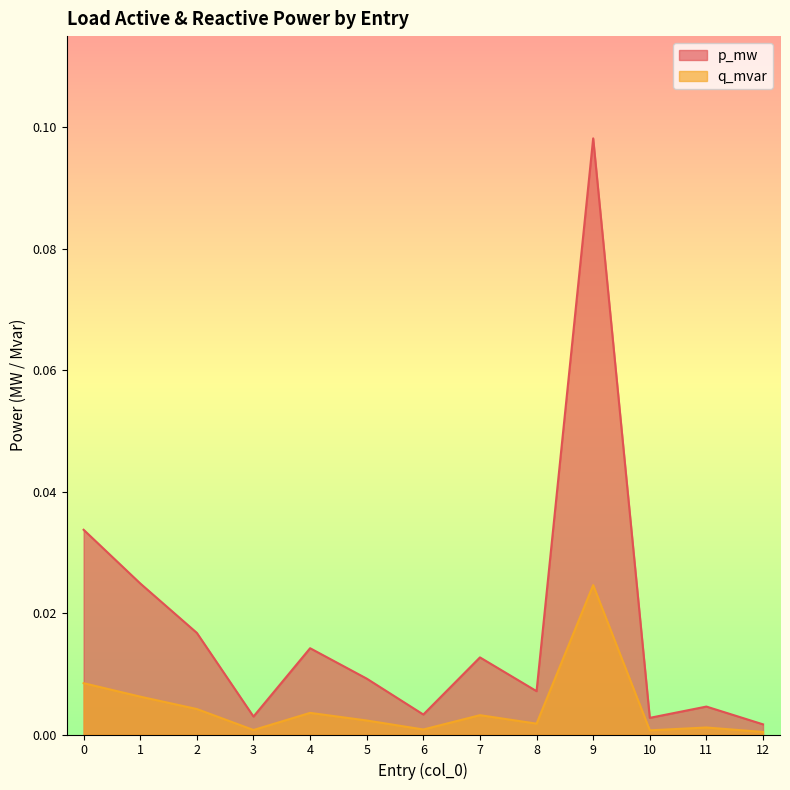

At which category does q_mvar reach its first local peak?

4